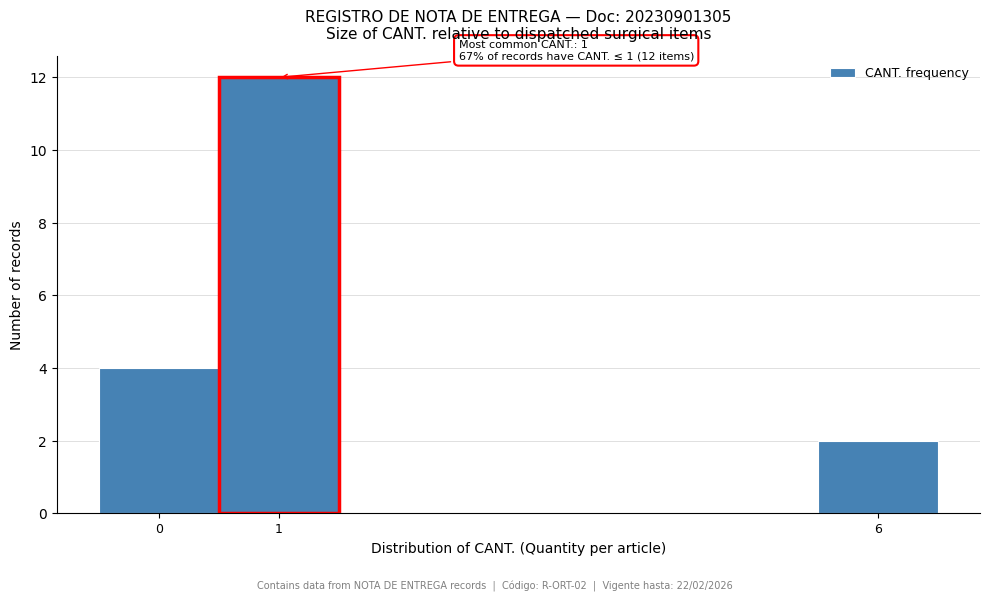

Over which range of the x-axis is the bar tallest?

0.5 to 1.5